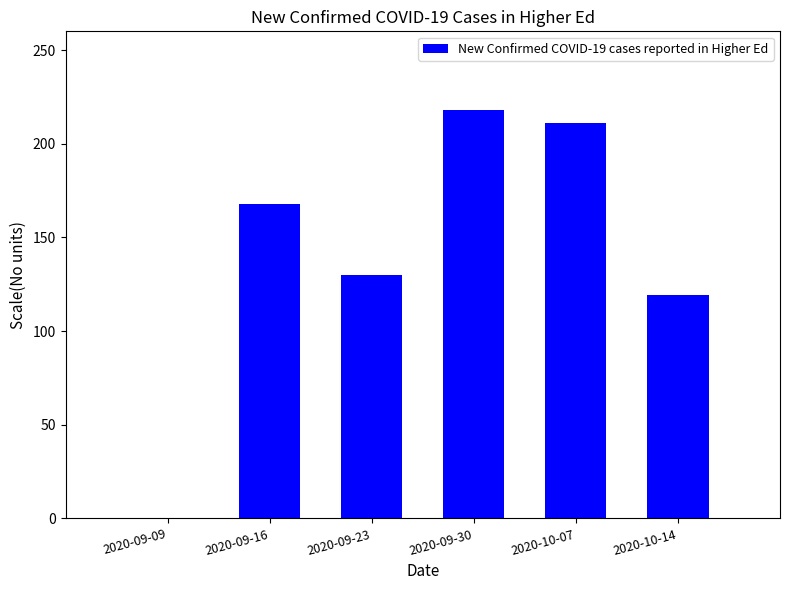

What is the sum of the values at 2020-09-23 and 2020-10-14?

249